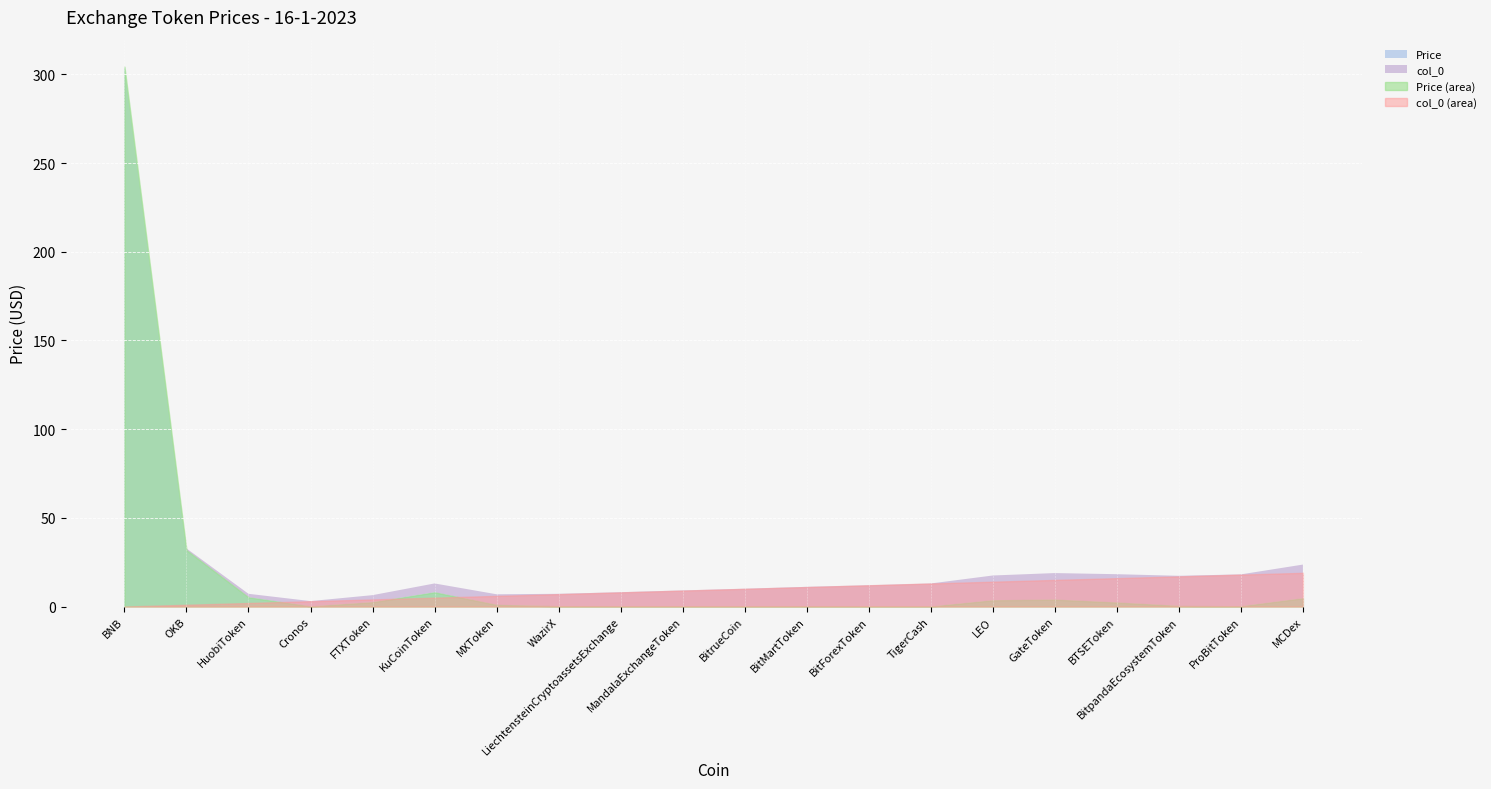

How many interior local peaks does the Price series have?

4